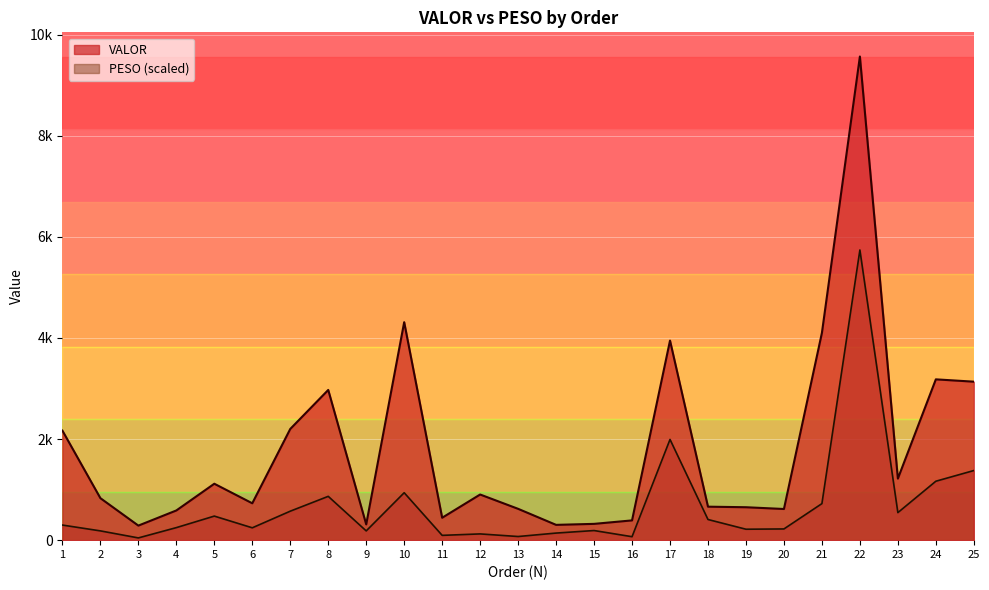

Read the VALOR value at 10.

4311.2